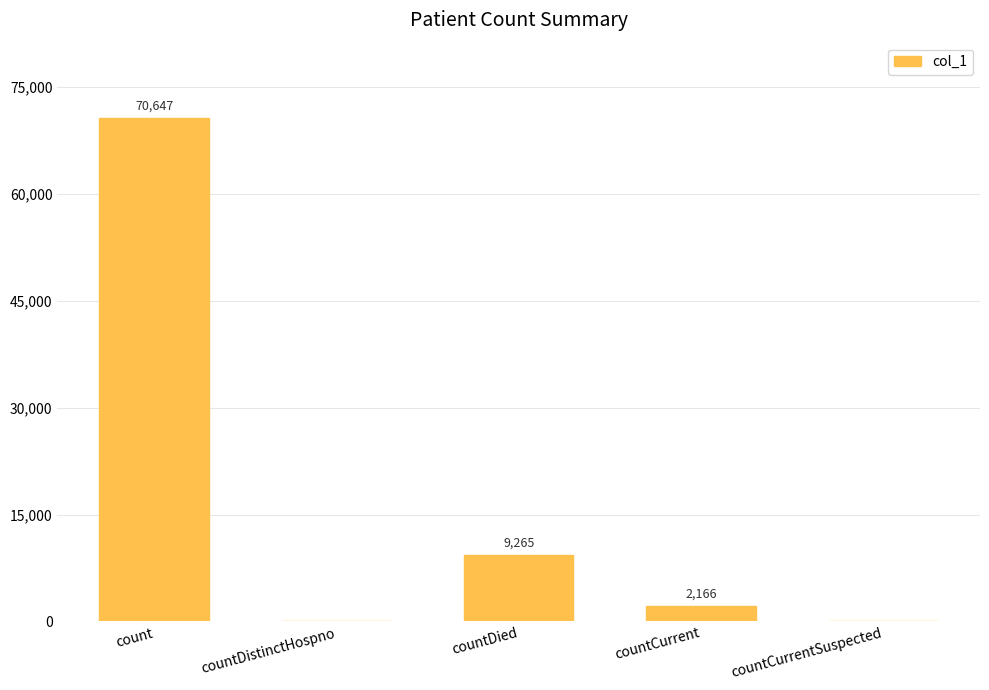

What is the sum of all values?

82078